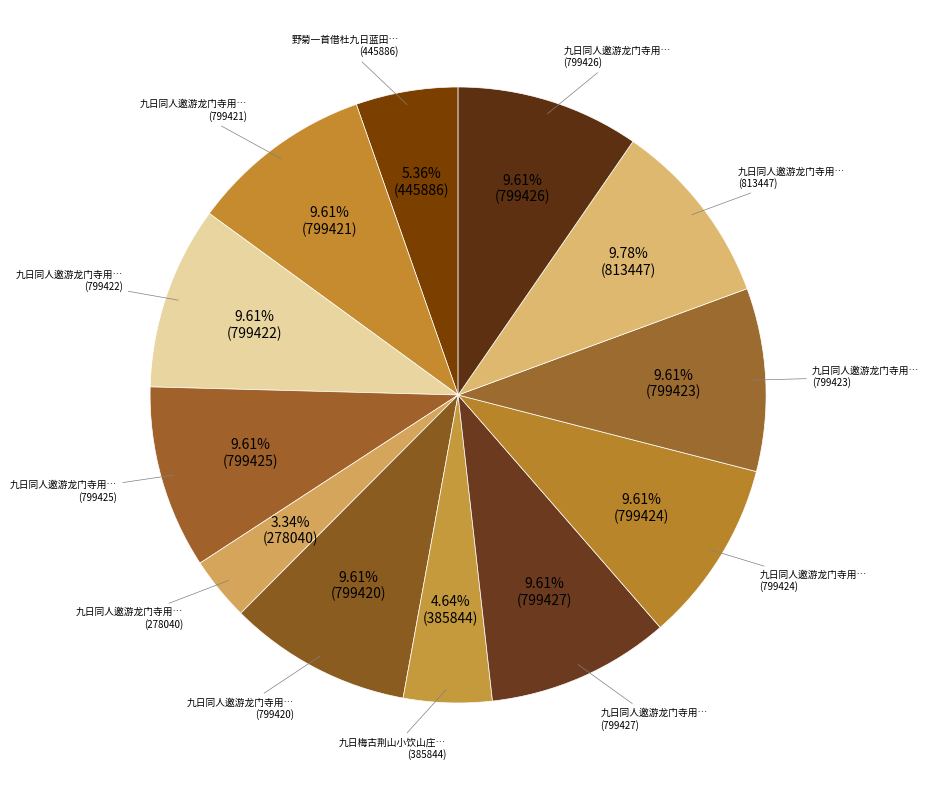

Count the number of slices in the pie.

12